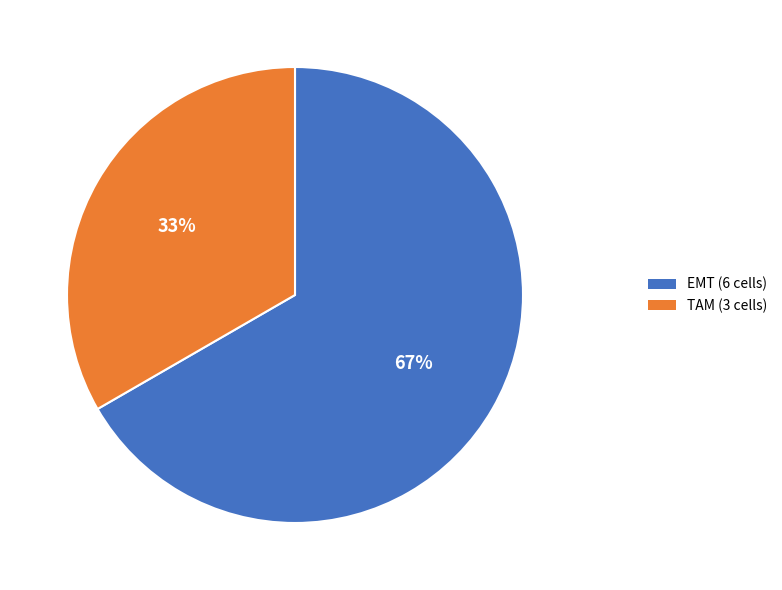

Which category has the biggest portion of the pie?

EMT